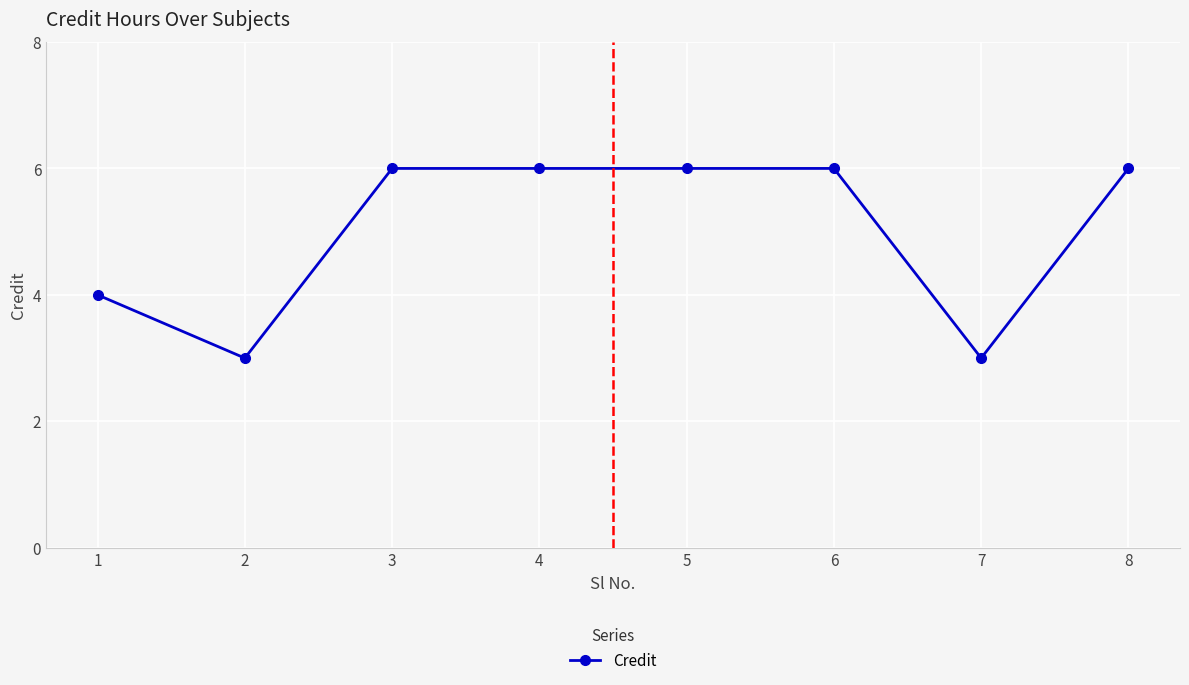

How many values are between 4 and 6?

6